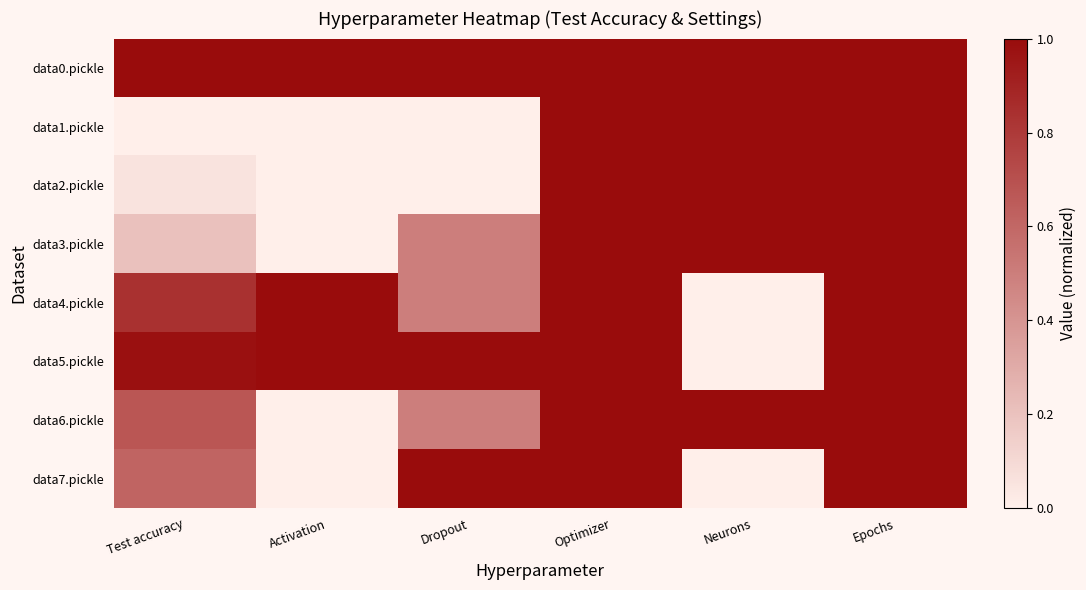

How many categories are shown in the chart?

6